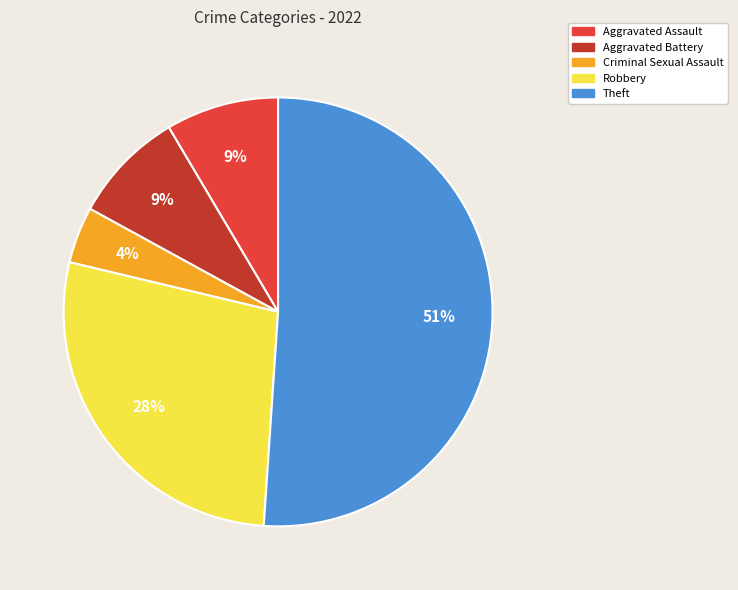

How many slices are in this pie chart?

5